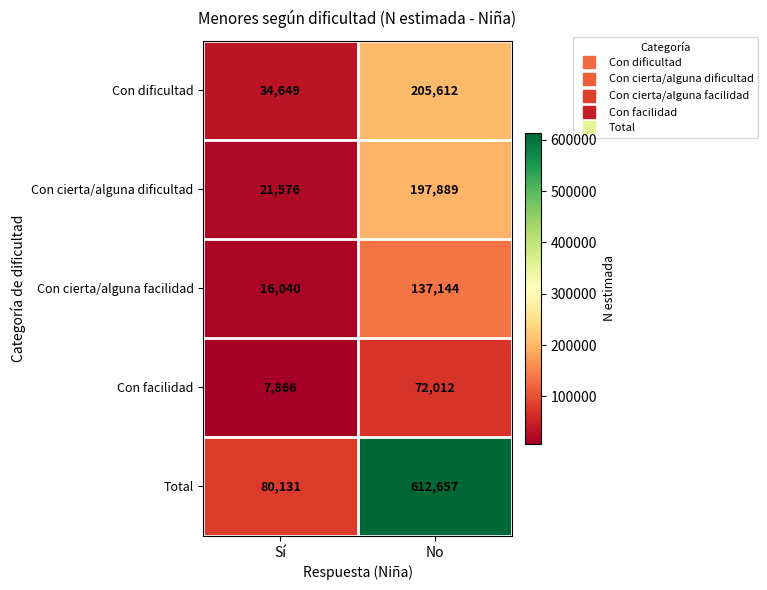

Which series has the largest total across all categories?

Total